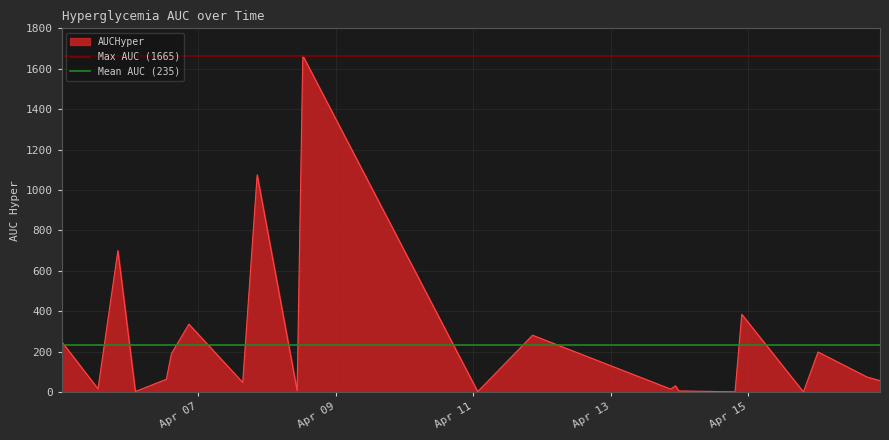

What is the sum of the Max AUC (1665) values at Apr 09 and Apr 07?

3329.5